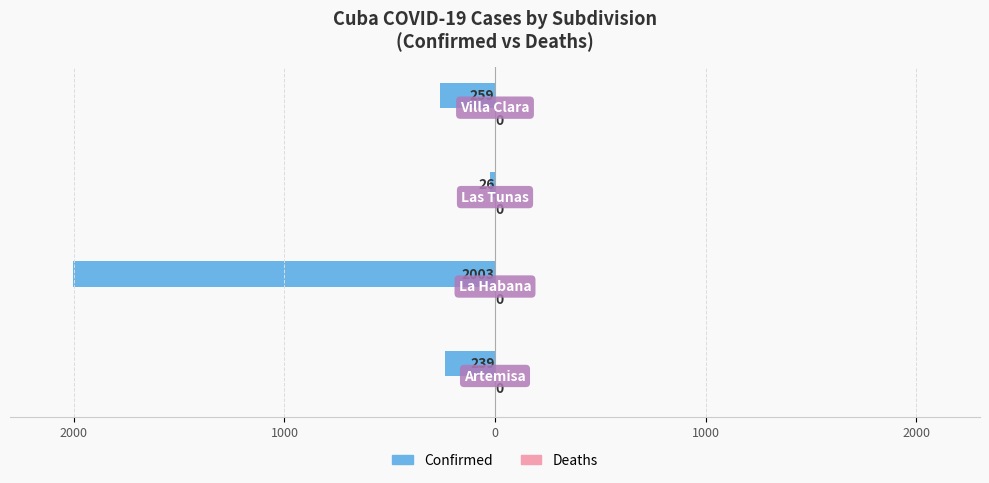

Does the chart contain any negative values?

Yes